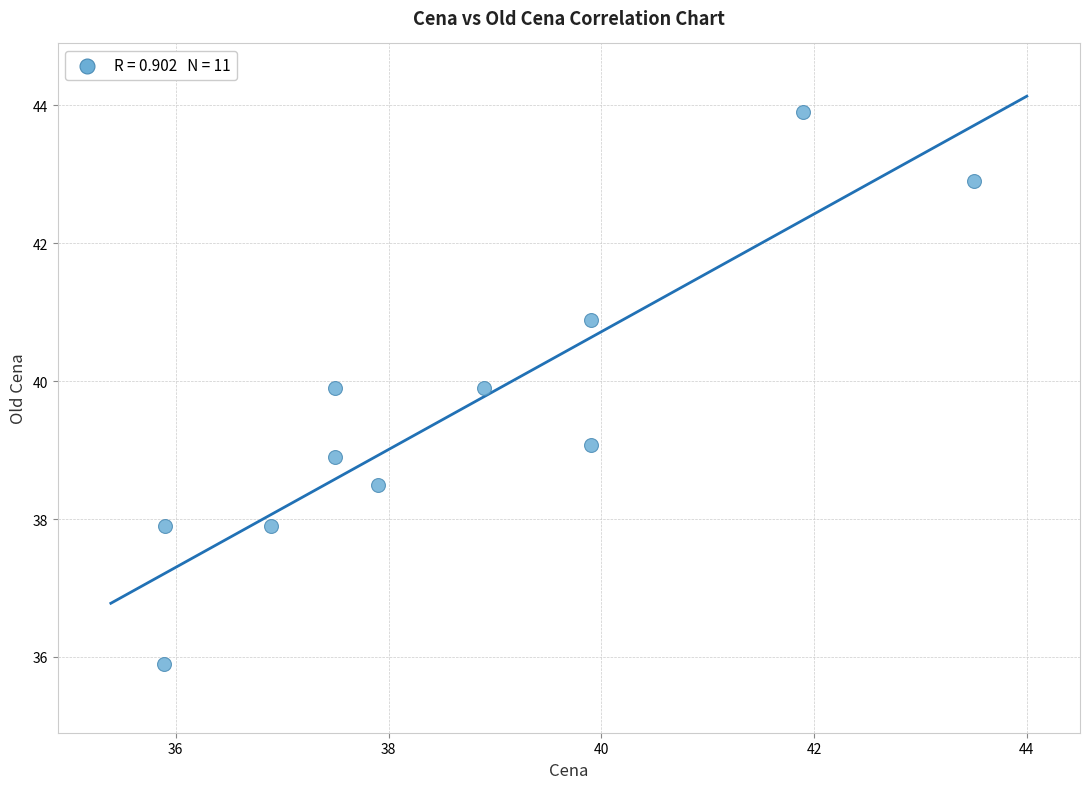

What is the range of Y values (max minus min)?

8.0